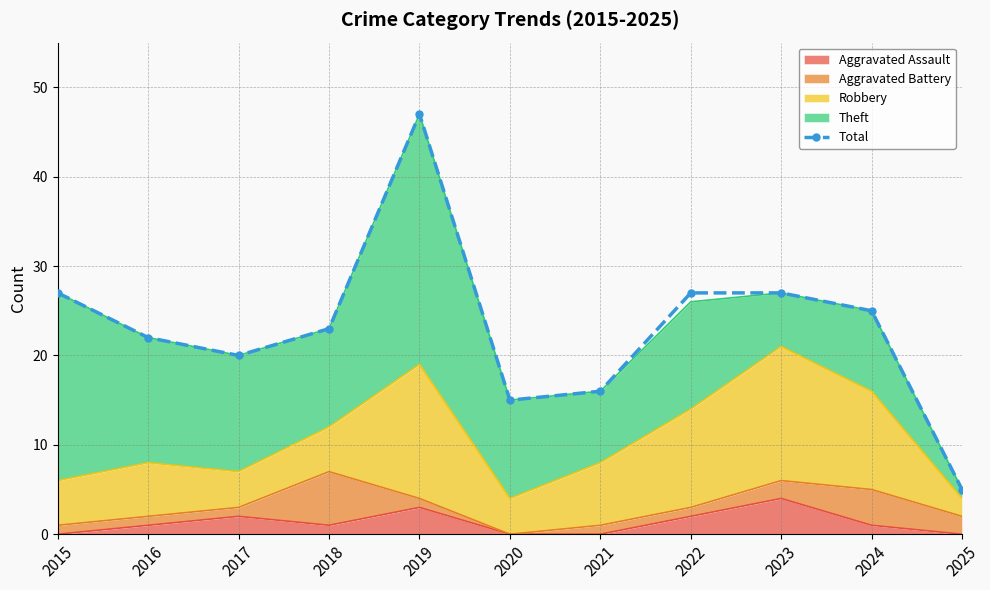

How many lines are shown in the chart?

1